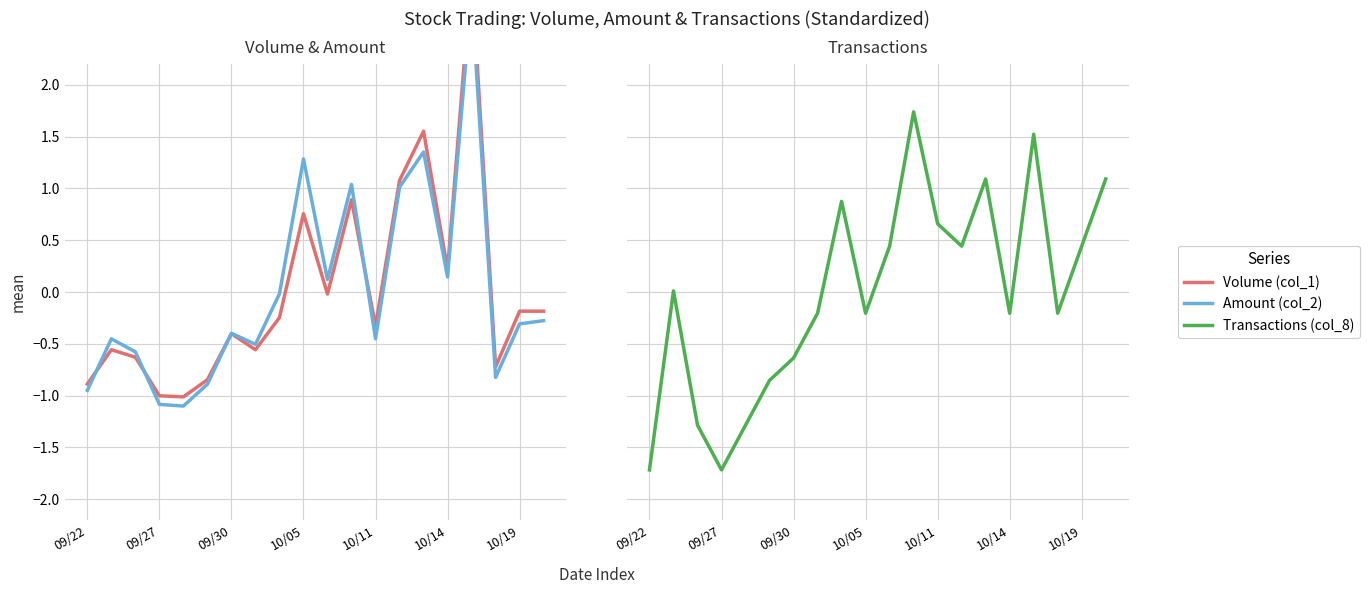

Which series ends up on top after the final intersection of Amount (col_2) and Volume (col_1)?

Volume (col_1)